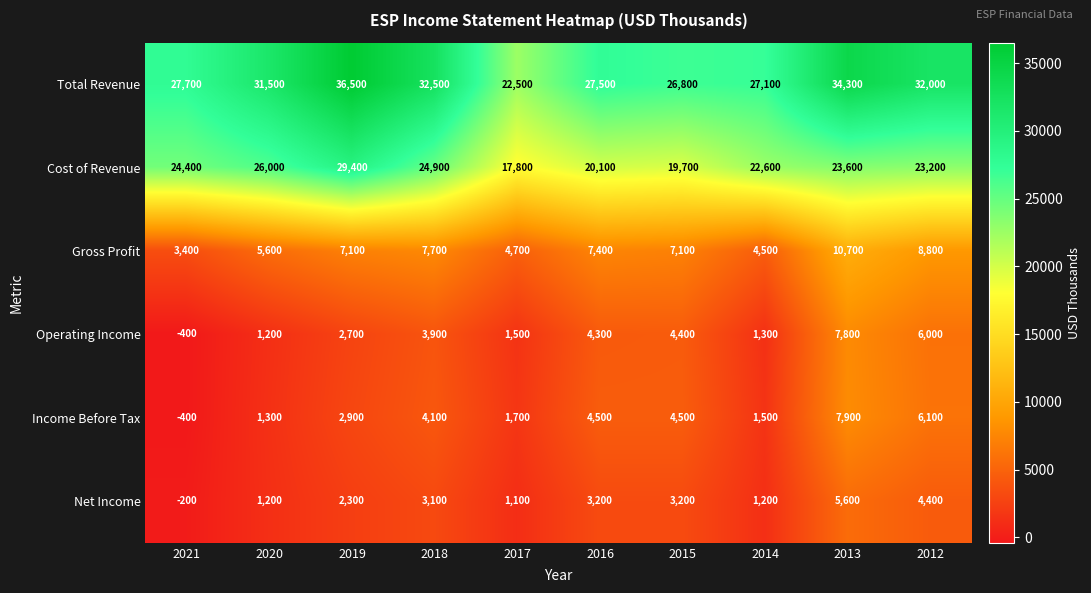

True or false: Total Revenue has a value of 27100 at 2014.

True